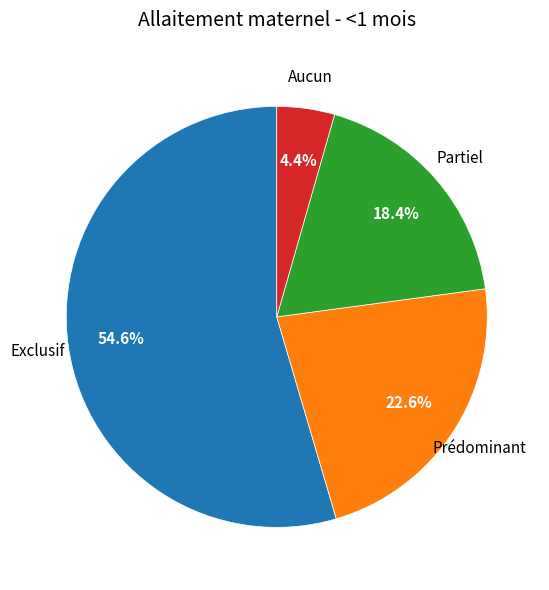

How many slices are in this pie chart?

4